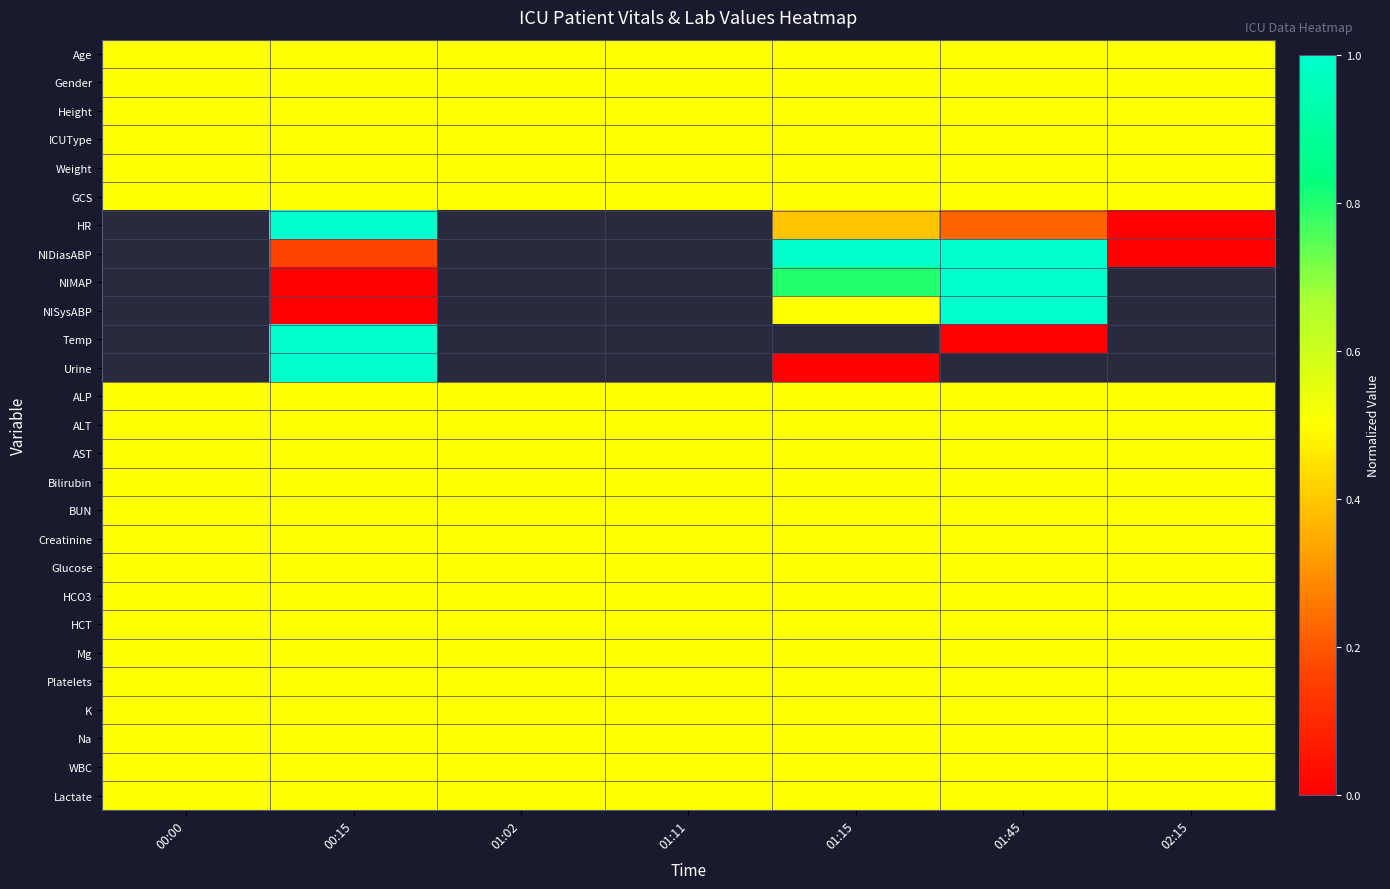

What is the sum of the AST values at 01:11 and 00:00?

1.0